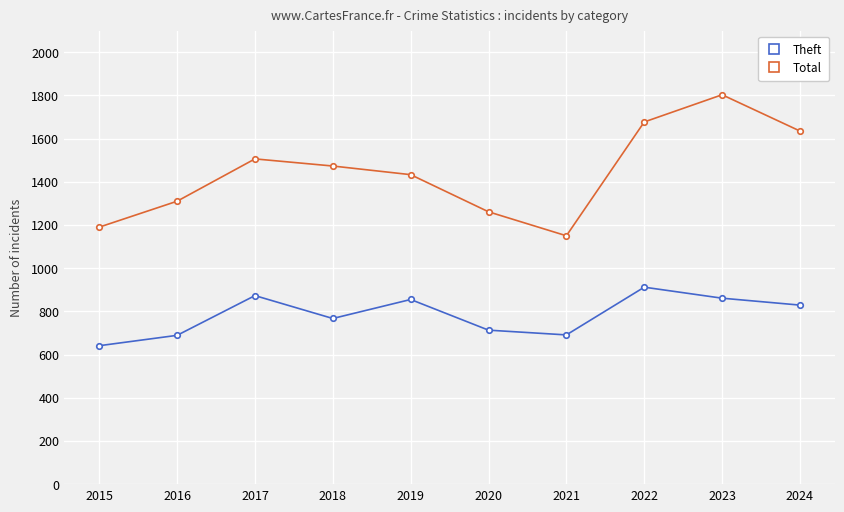

What is the sum of all Theft values?

7831